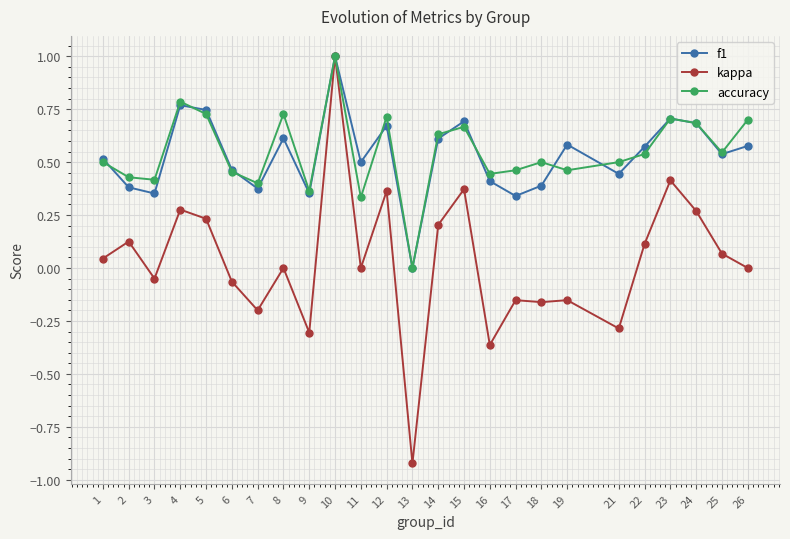

Where is the first local maximum for kappa?

2